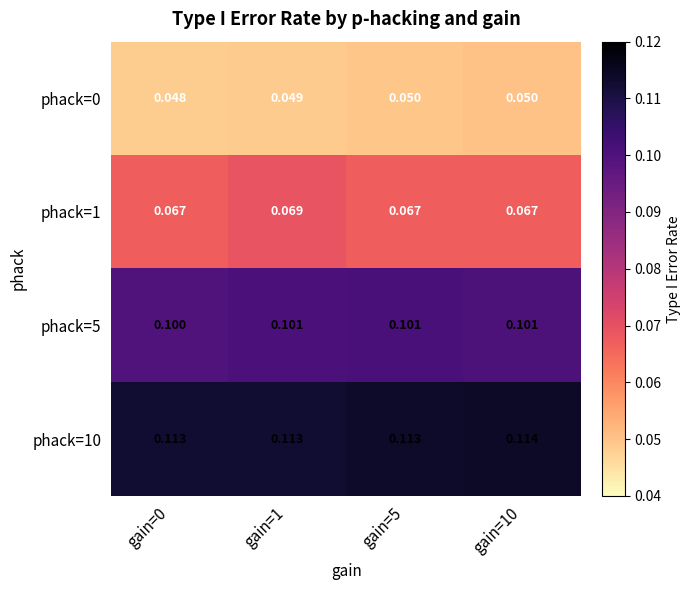

How many distinct data groups are displayed?

4